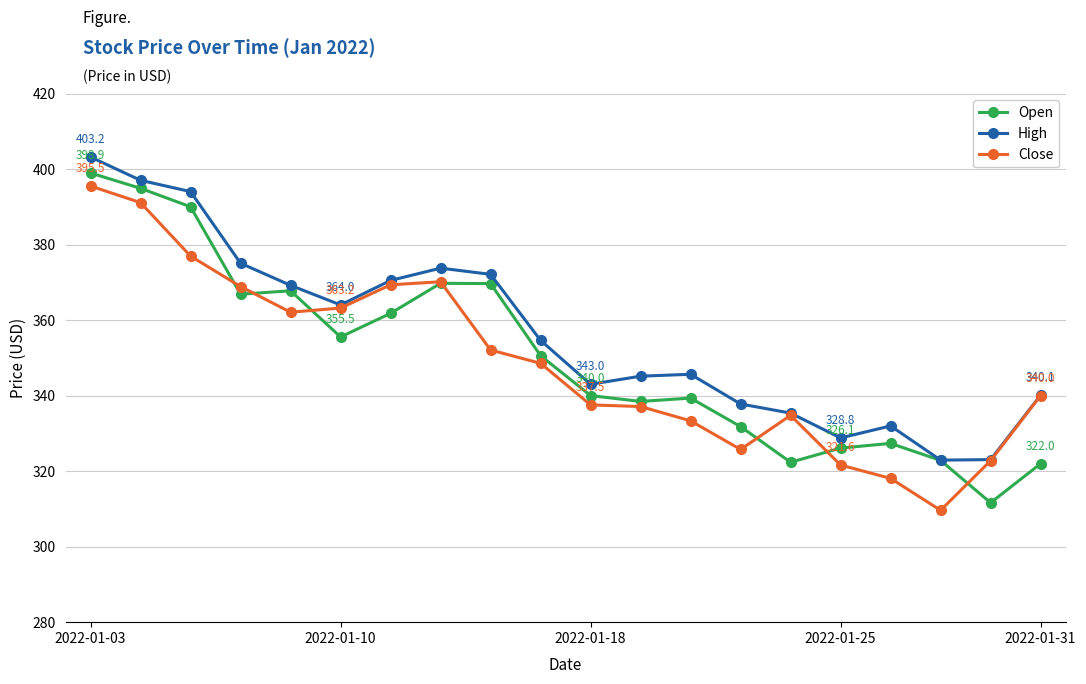

Which series ends up on top after the final intersection of Open and Close?

Close